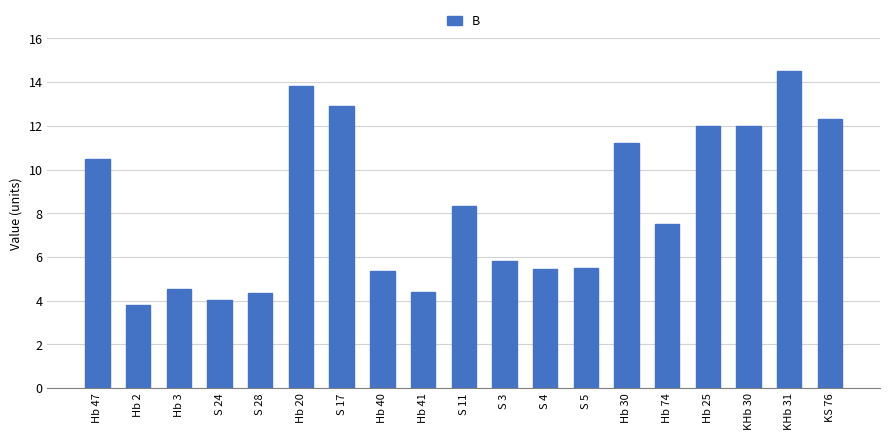

What is the label of the 1st bar from the left?

Hb 47